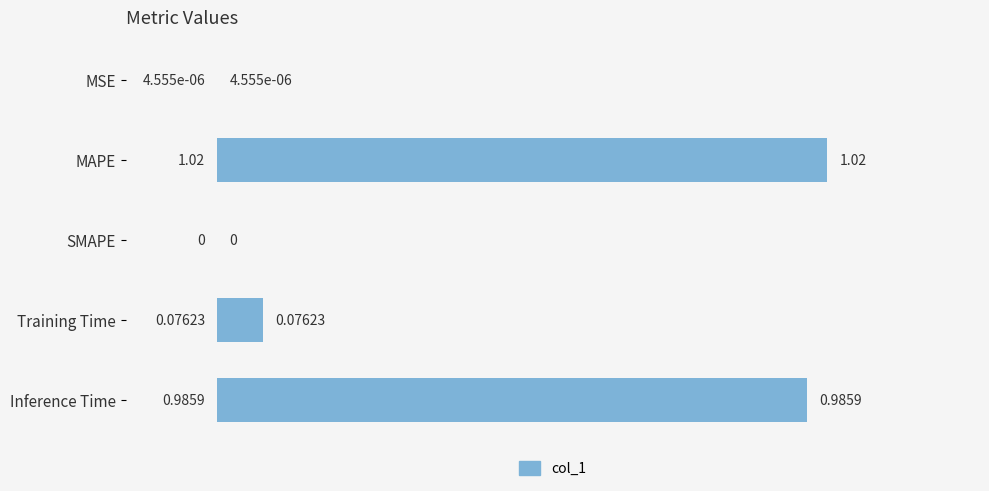

Which label corresponds to the largest value in the chart?

MAPE